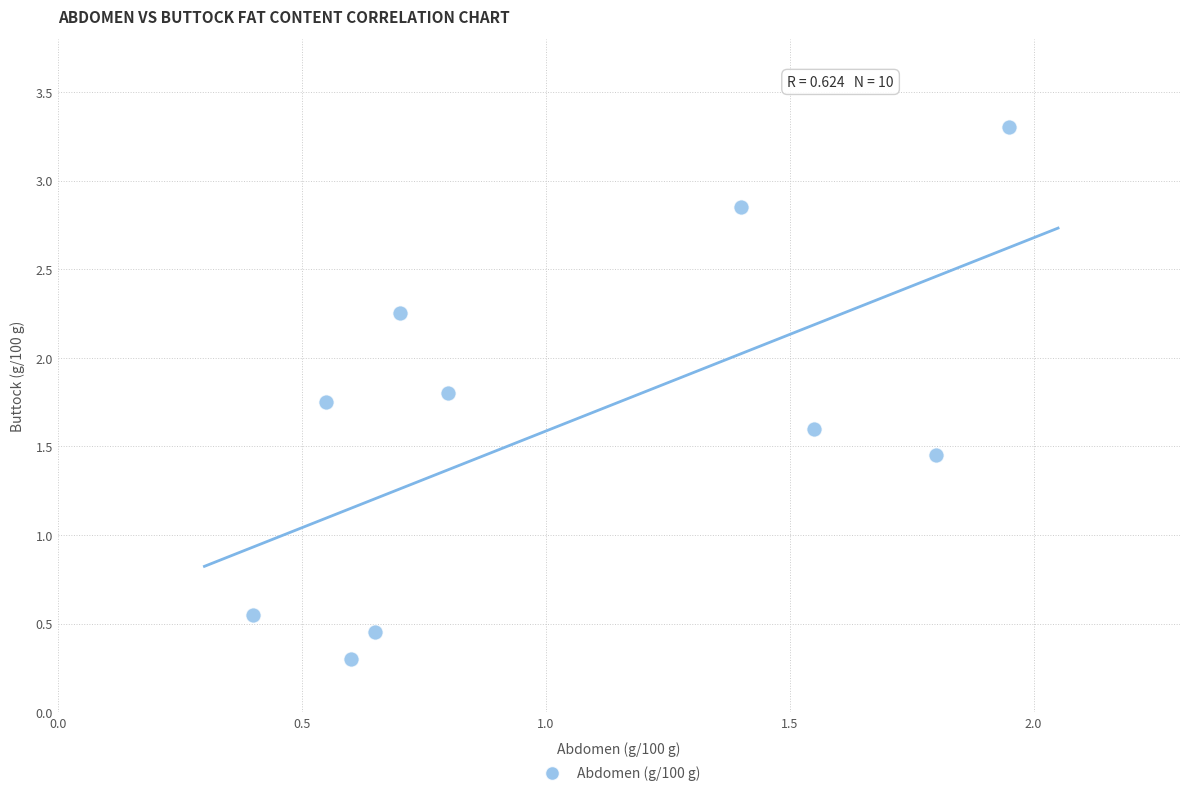

What is the range of Y values (max minus min)?

3.0